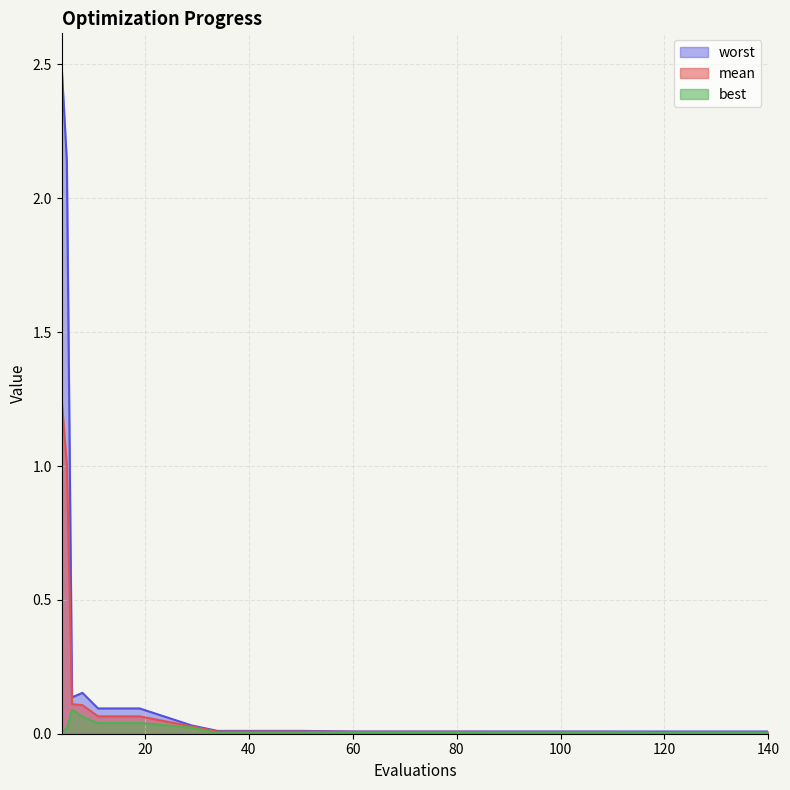

True or false: best and worst cross at least once.

False